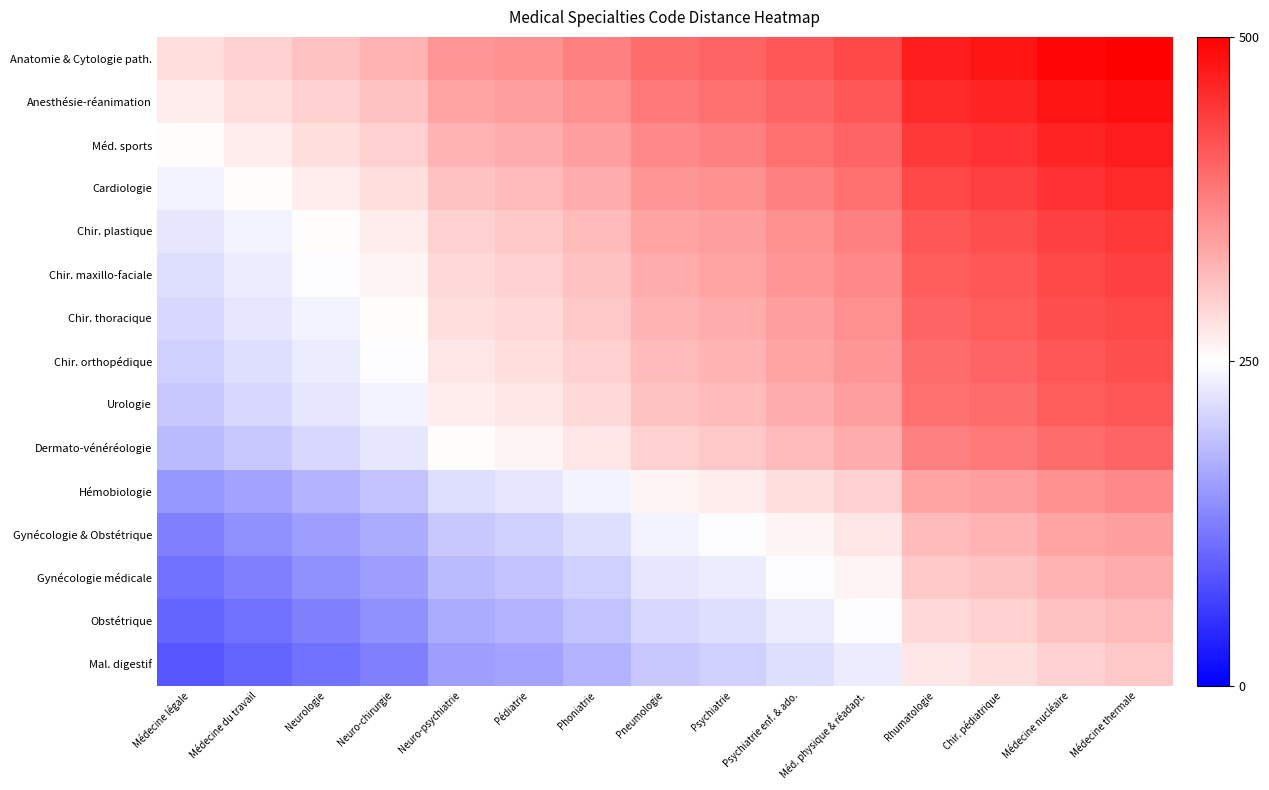

Which has a higher value, Rhumatologie or Méd. physique & réadapt.?

Rhumatologie